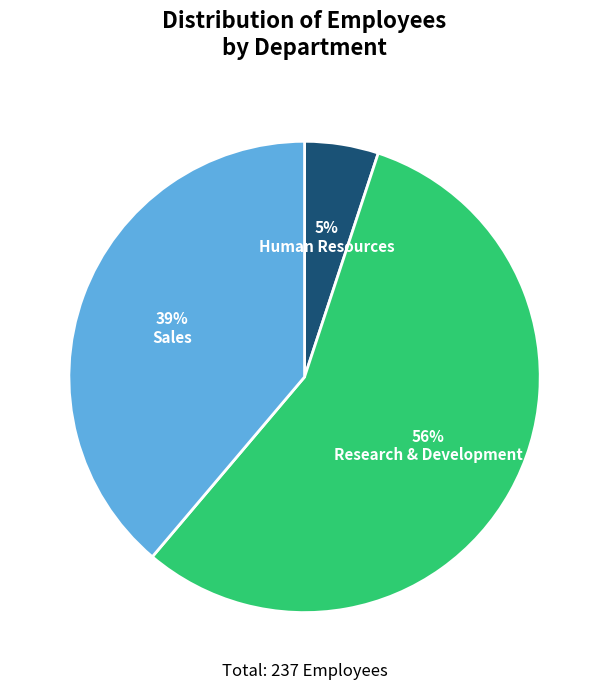

Approximately how many times larger is the value at Sales compared to Research & Development?

0.7